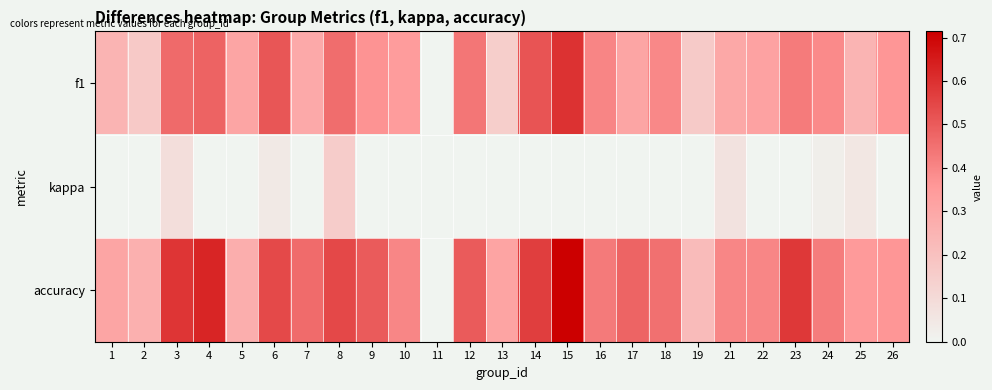

Which category has the lowest value across all series?

10